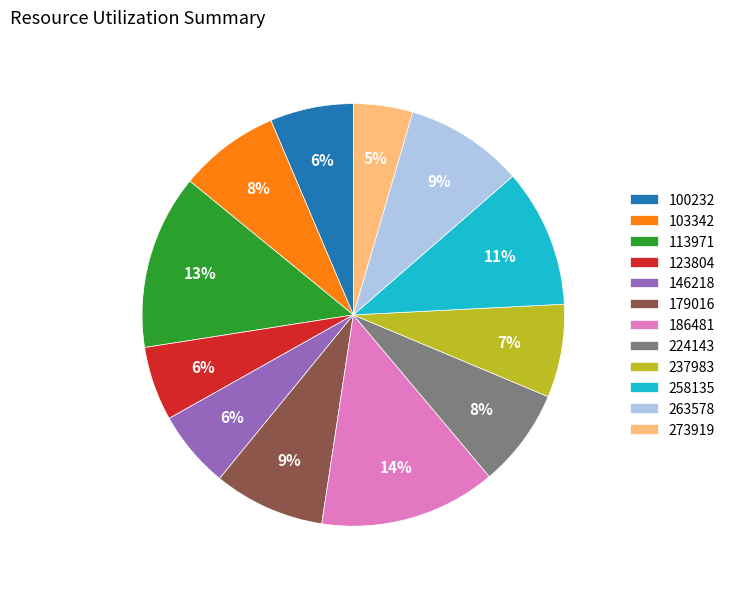

To the nearest percent, what percentage of the pie is 224143?

8%